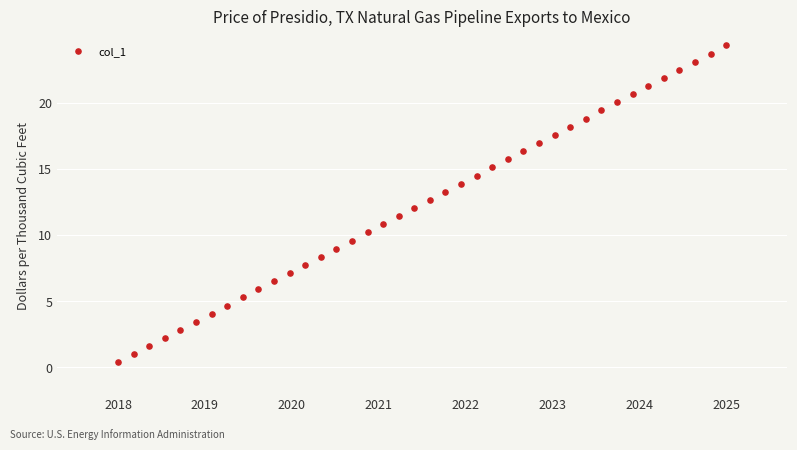

What is the range of X values (max minus min)?

7.0